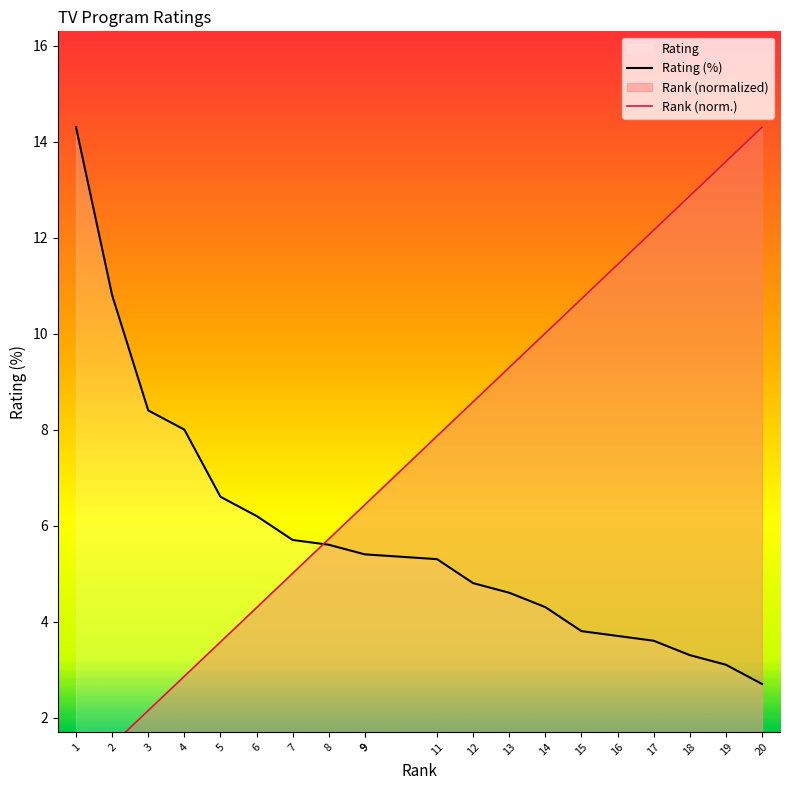

True or false: Rating has more than 1 points higher than both neighbors.

False